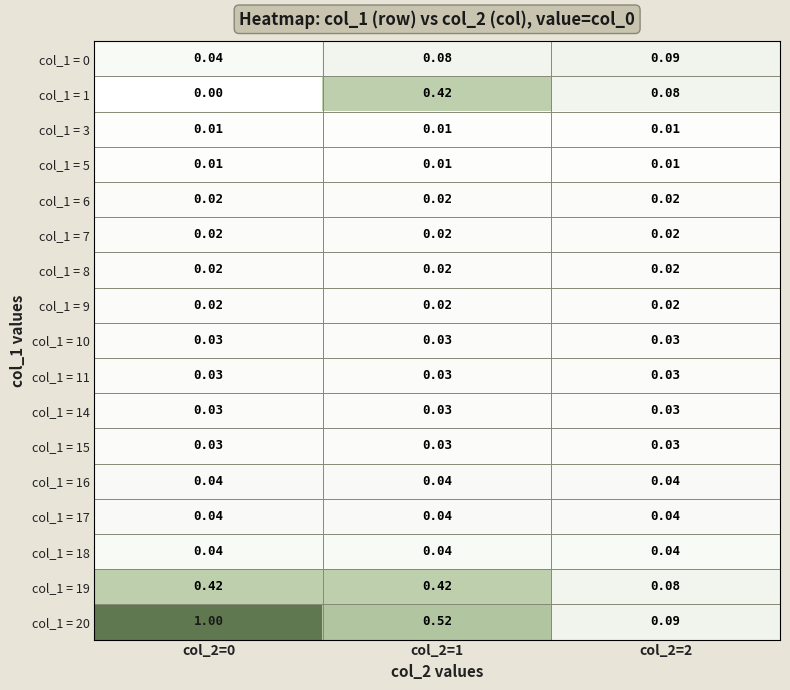

How many data points does each series have?

3